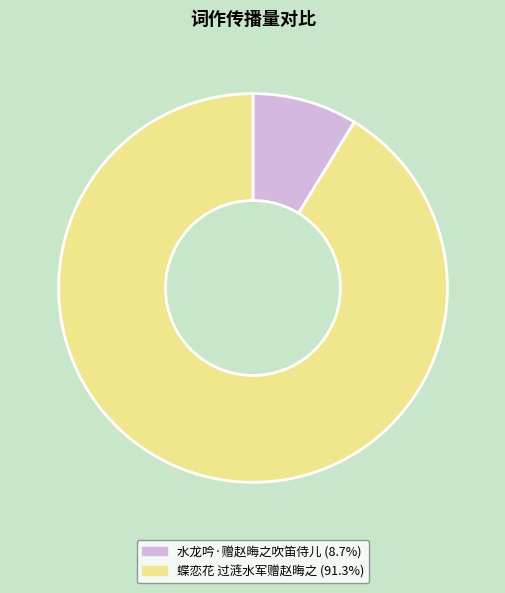

The 水龙吟·赠赵晦之吹笛侍儿 slice represents 19% of the pie. True or false?

False